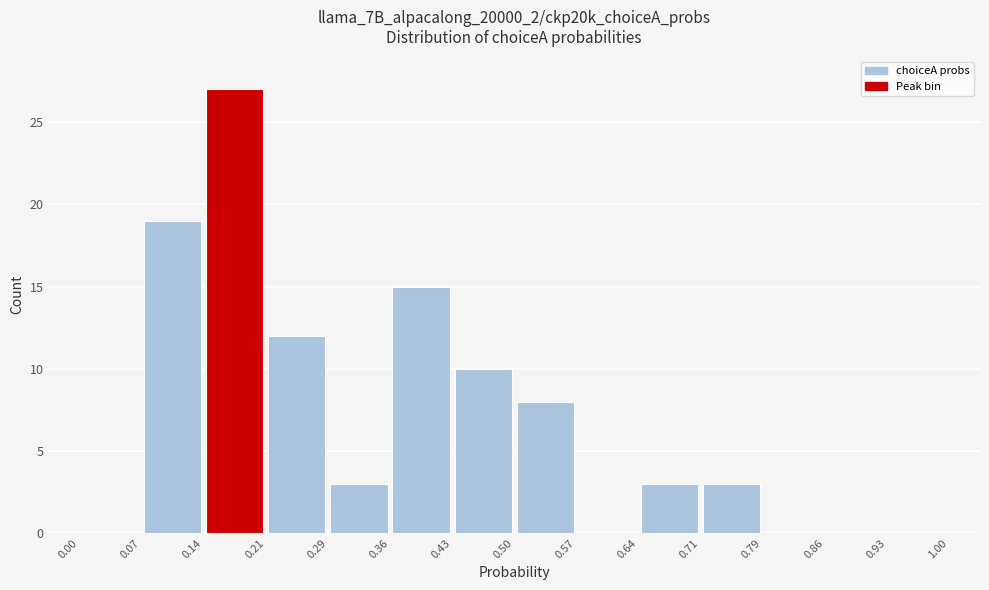

Over which range of the x-axis is the bar tallest?

0.14 to 0.21